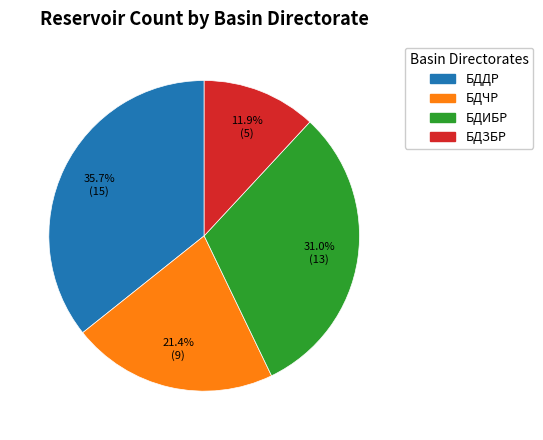

Count the number of slices in the pie.

4